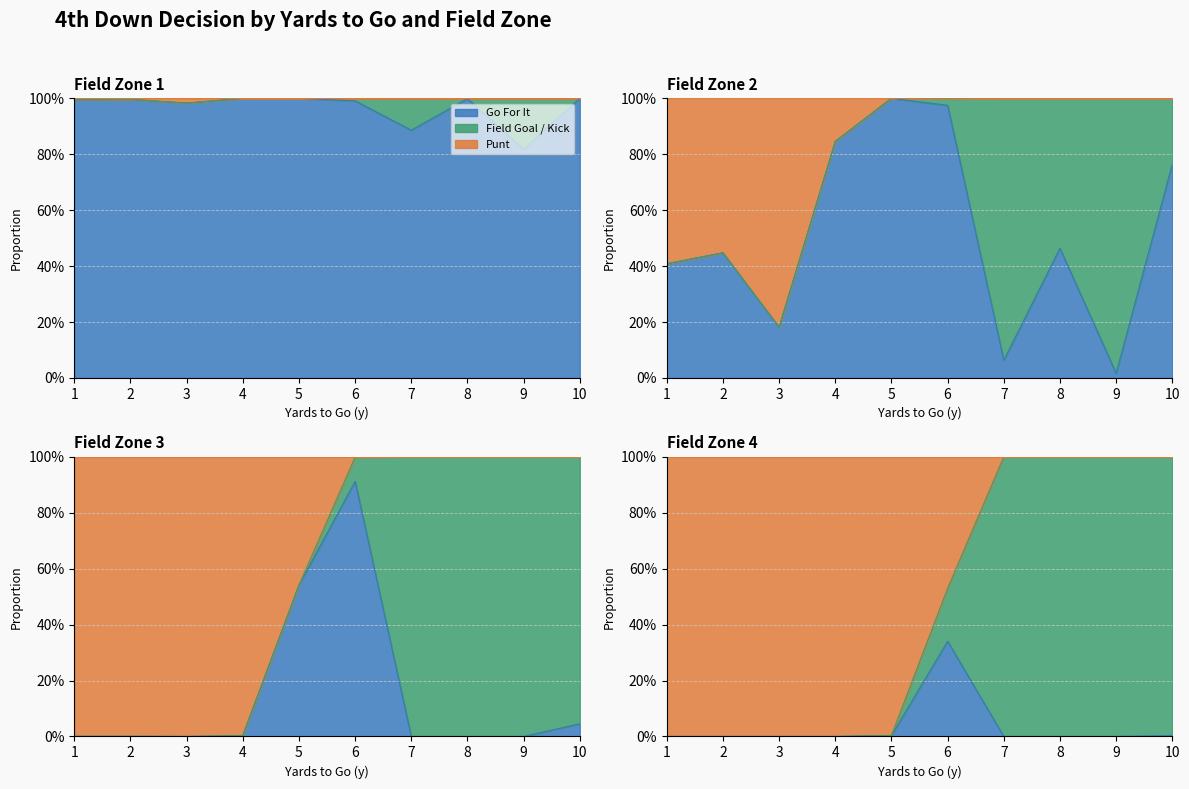

After their last crossing, which series has the higher values: gofor or punt?

punt